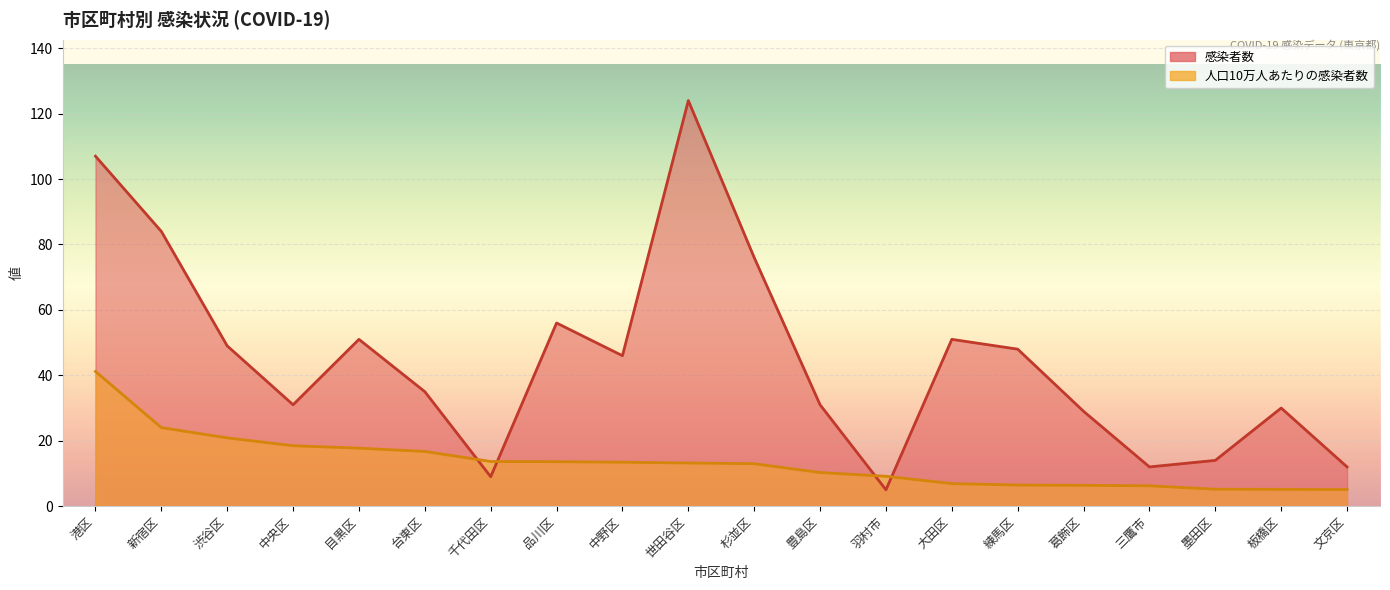

Between 三鷹市 and 杉並区, which is larger?

杉並区